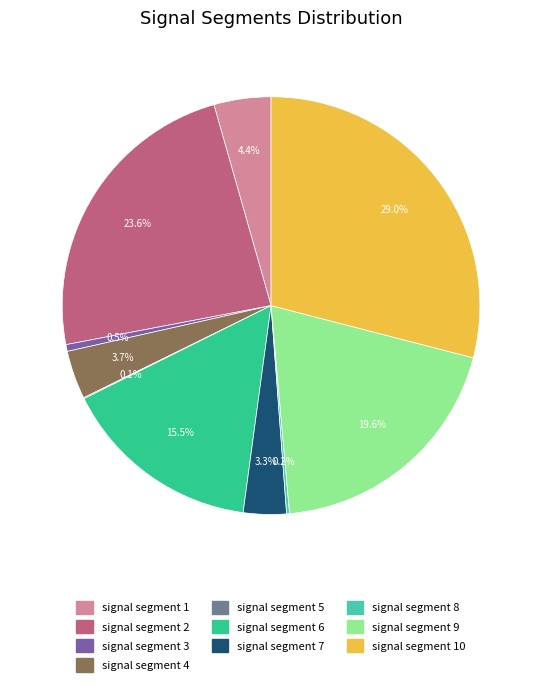

To the nearest percent, what portion does signal segment 10 represent?

29%